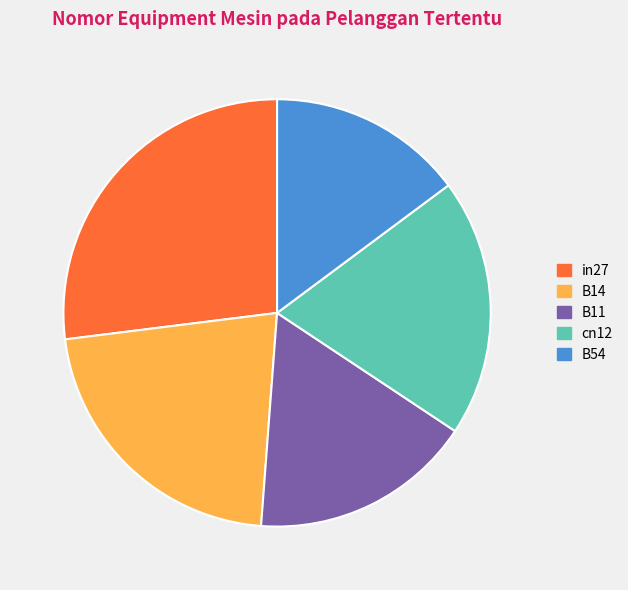

The B11 slice represents 17% of the pie. True or false?

True